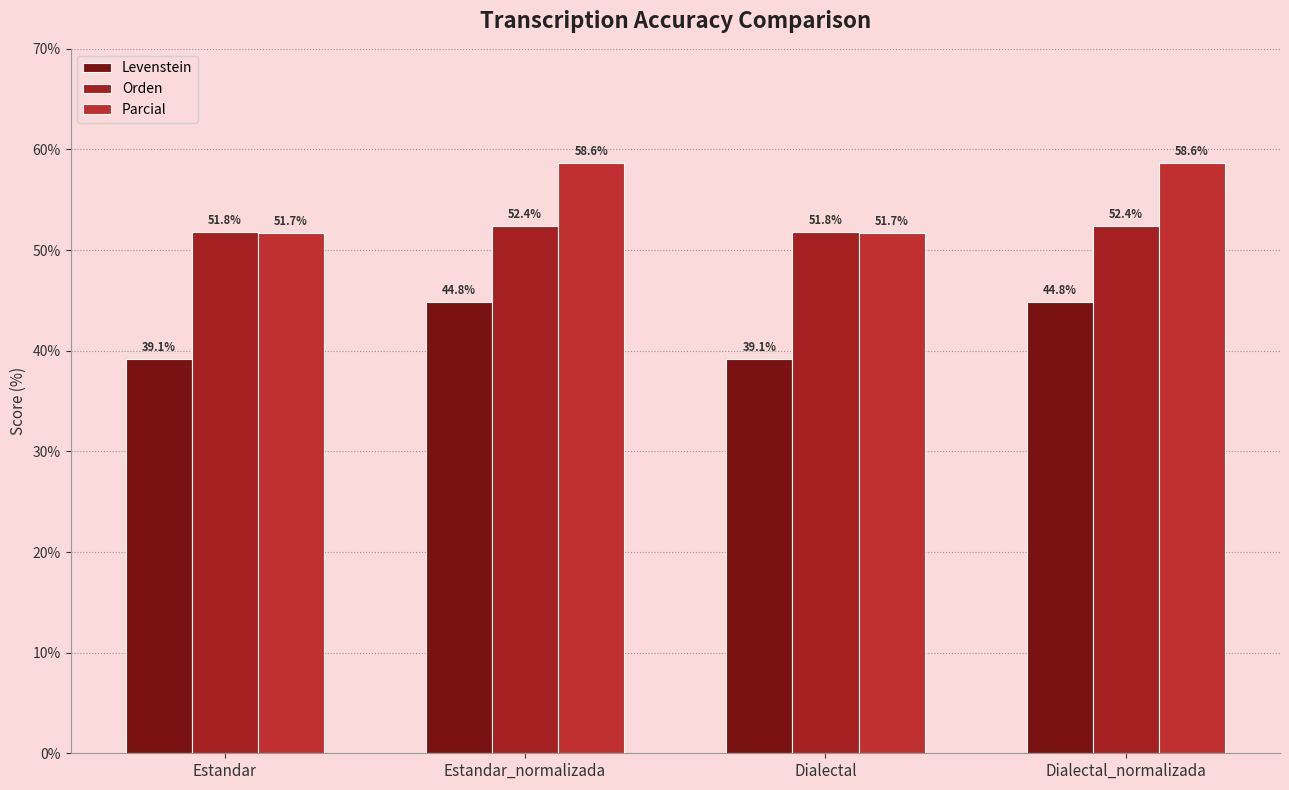

What position from the left is Dialectal_normalizada?

4